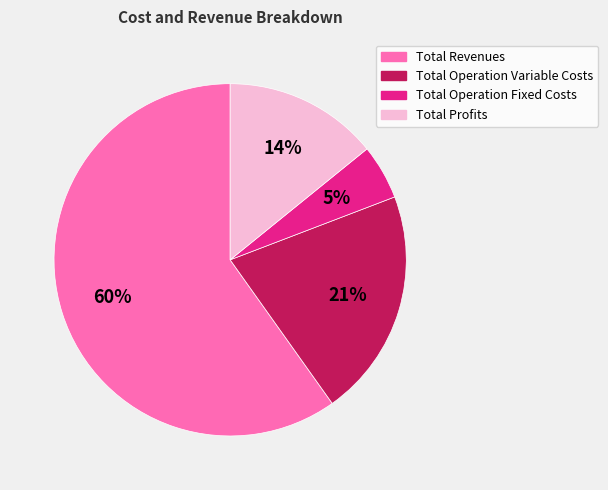

To the nearest percent, what is the difference between the largest and smallest slice percentages?

55%